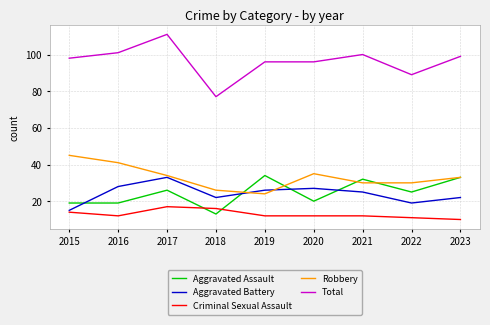

Rank the series at 2022 from lowest to highest value.

Criminal Sexual Assault, Aggravated Battery, Aggravated Assault, Robbery, Total